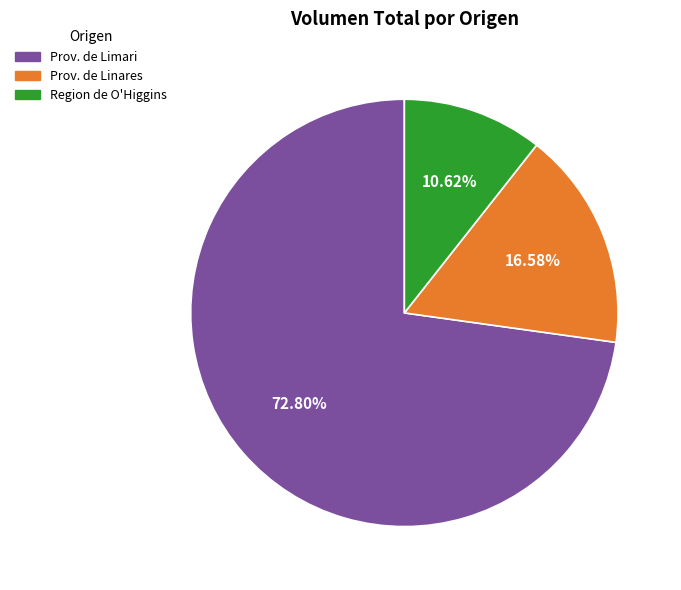

Is there a majority slice in this chart?

Yes